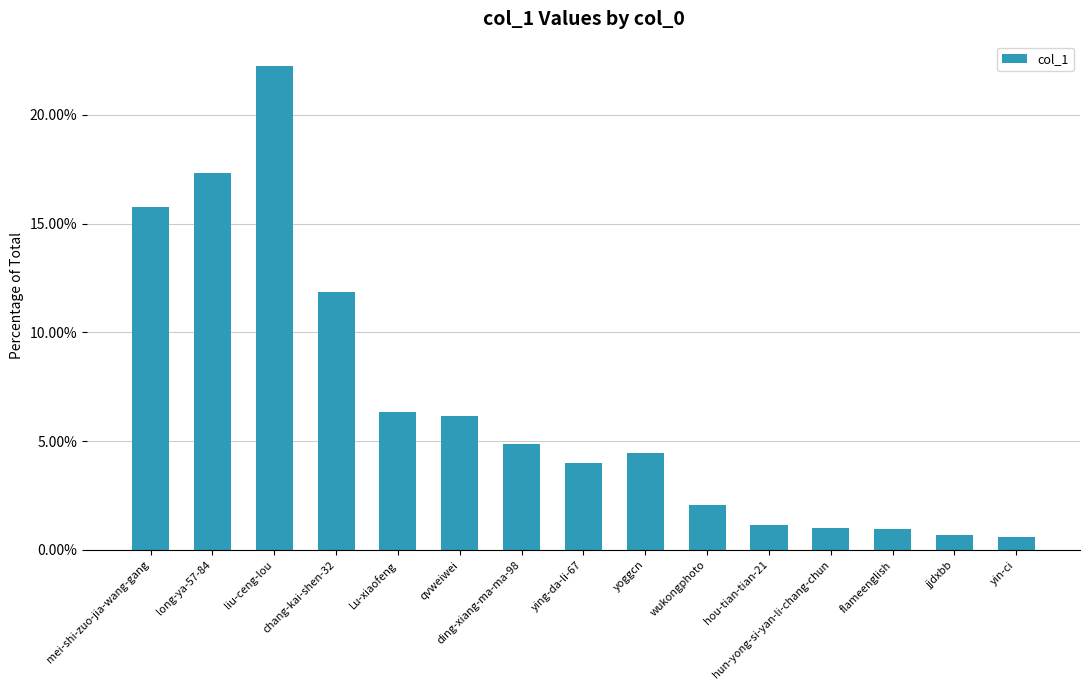

What is the difference between the values at qvweiwei and flameenglish?

5.2